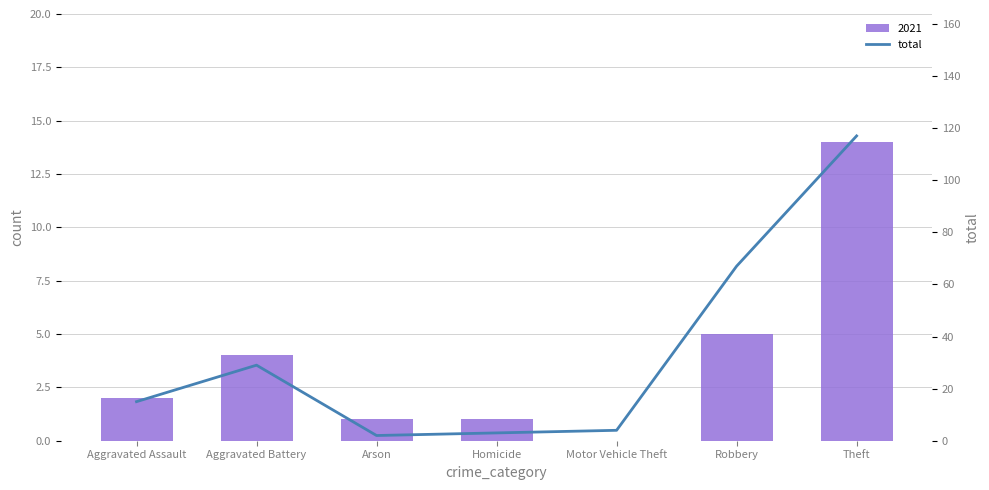

Approximately how many times larger is the value at Aggravated Battery compared to Robbery?

0.4